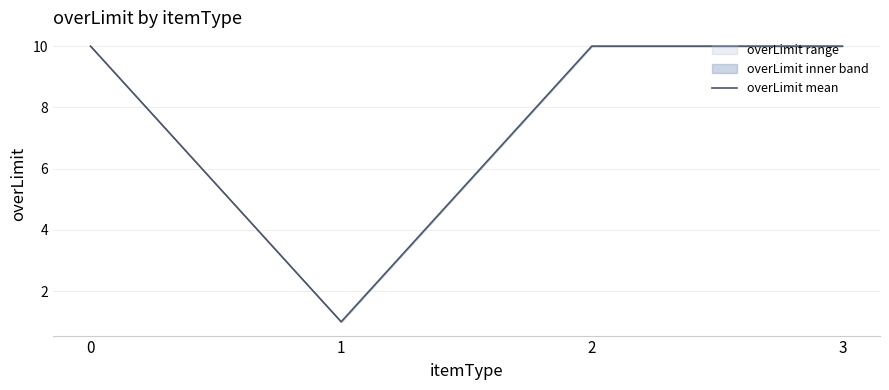

Reading left to right, list all the values displayed in this chart.

10	1	10	10